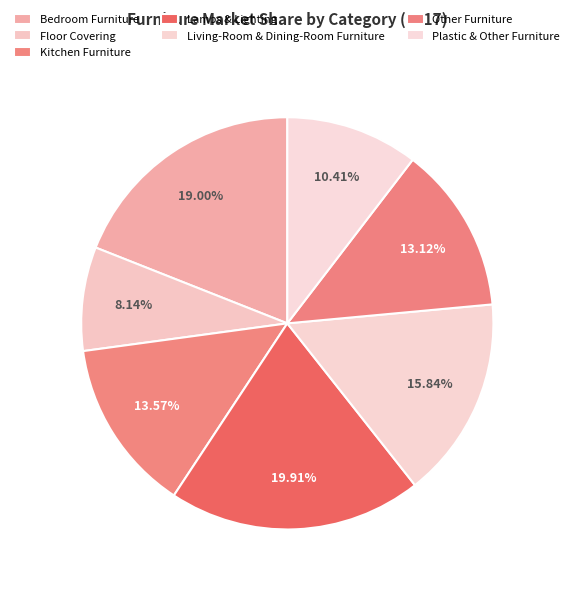

How many segments does this pie chart have?

7